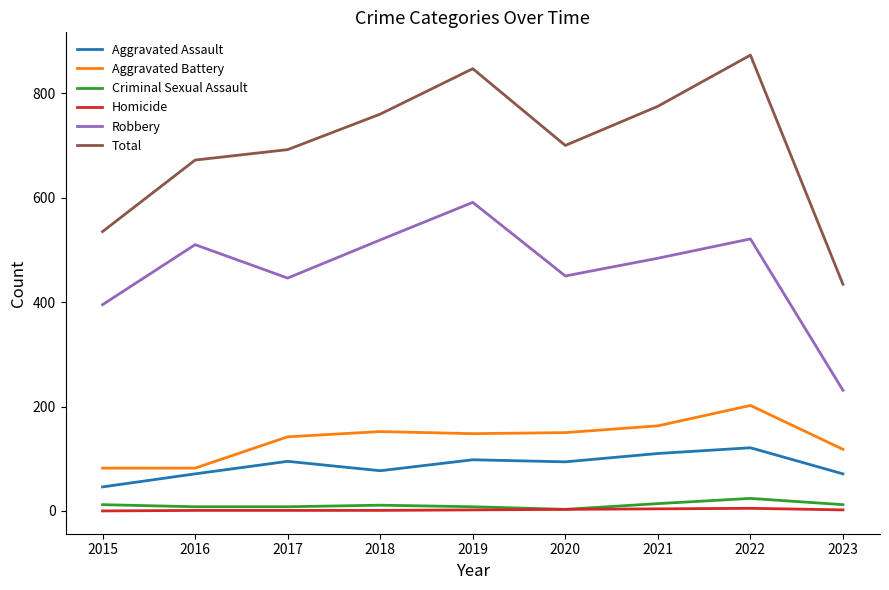

Is the value of Aggravated Assault at 2021 greater than the value of Aggravated Battery at 2019?

No